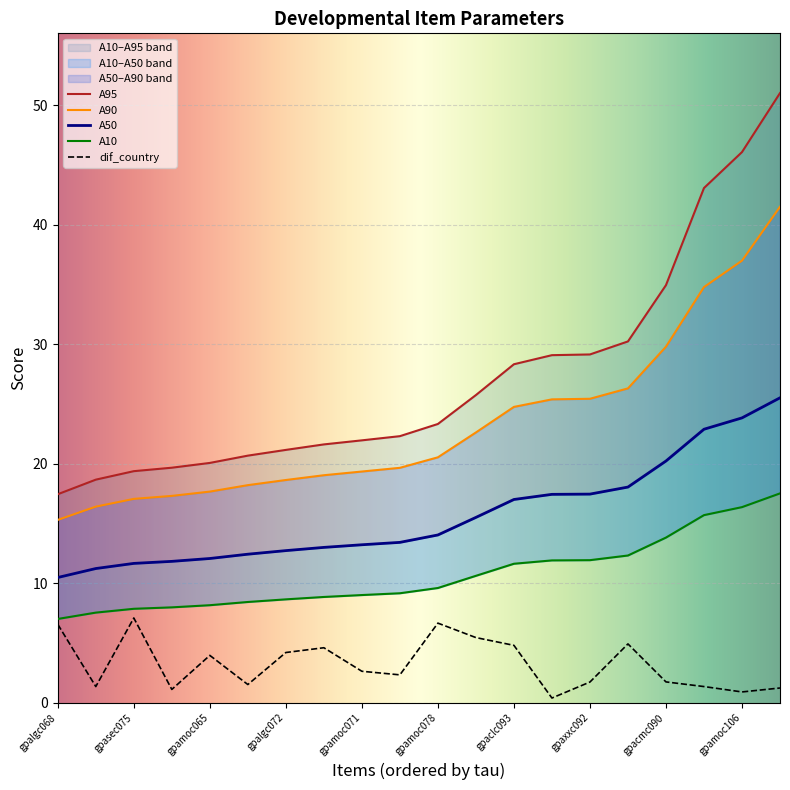

True or false: A10 and A90 intersect in this chart.

False